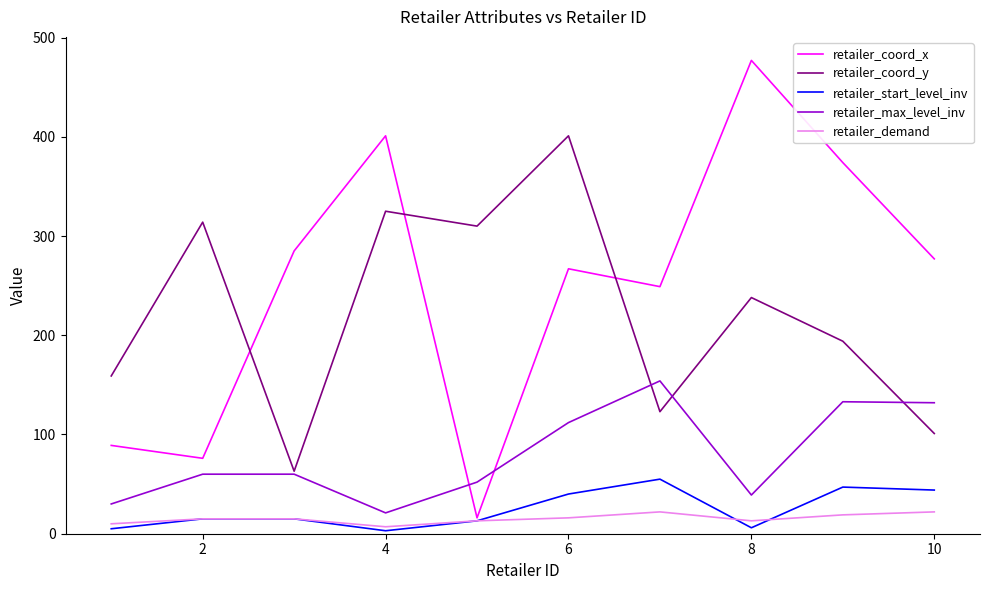

How many categories are shown in the chart?

10